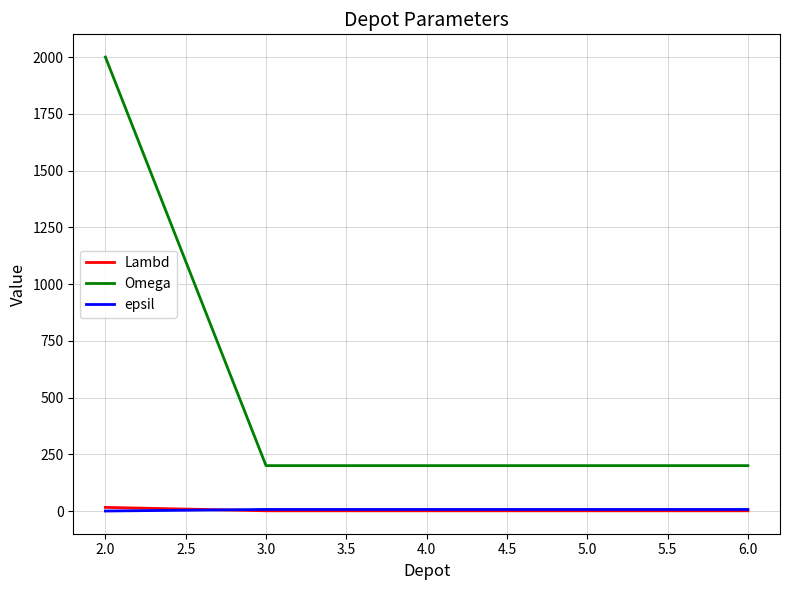

Which series has the widest spread of values?

Omega